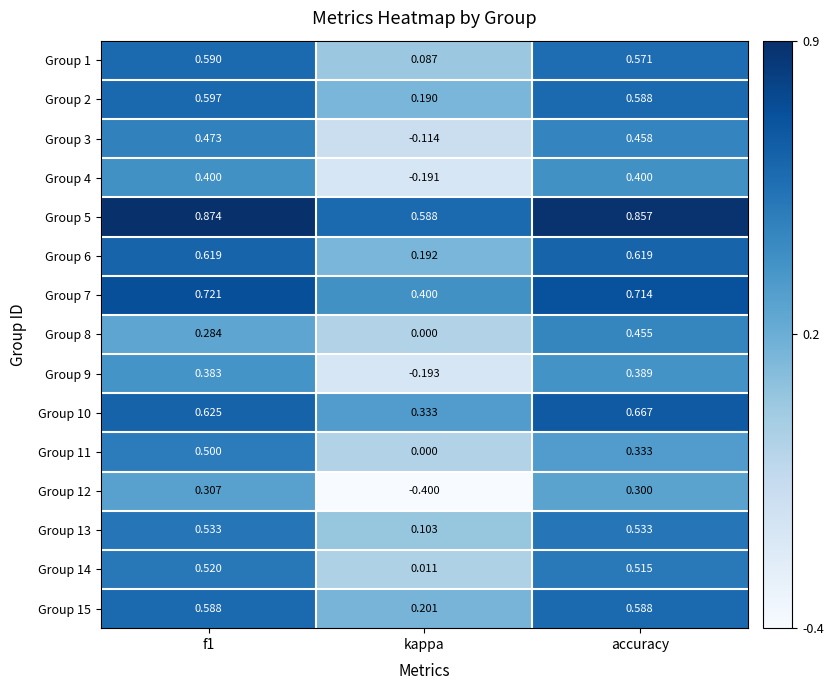

At which label is Group 15 closest to 0?

kappa